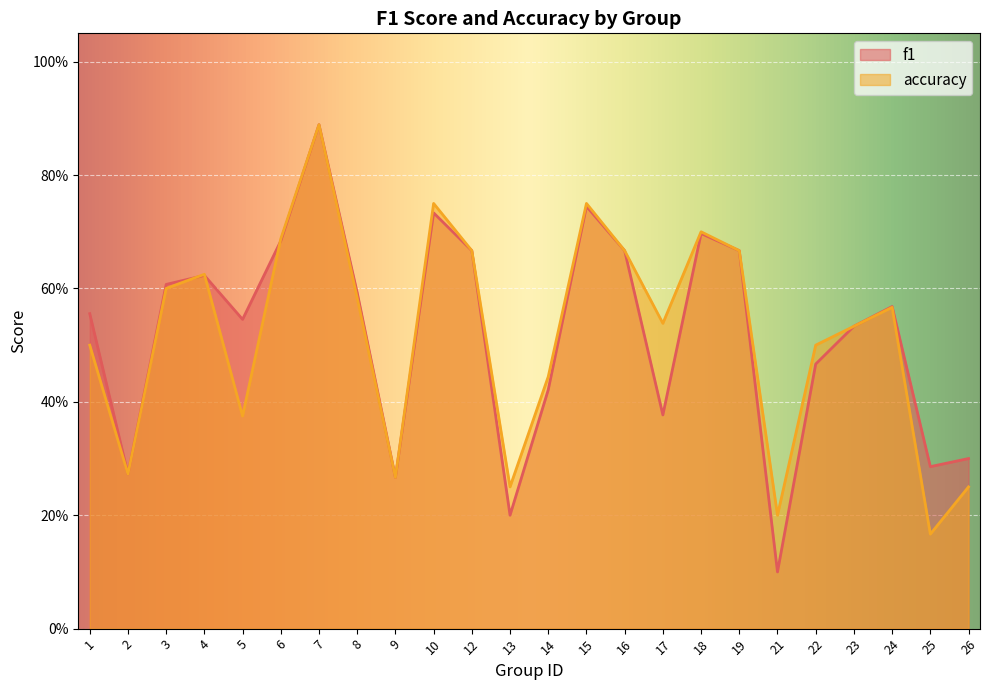

Which series has the largest total across all categories?

f1